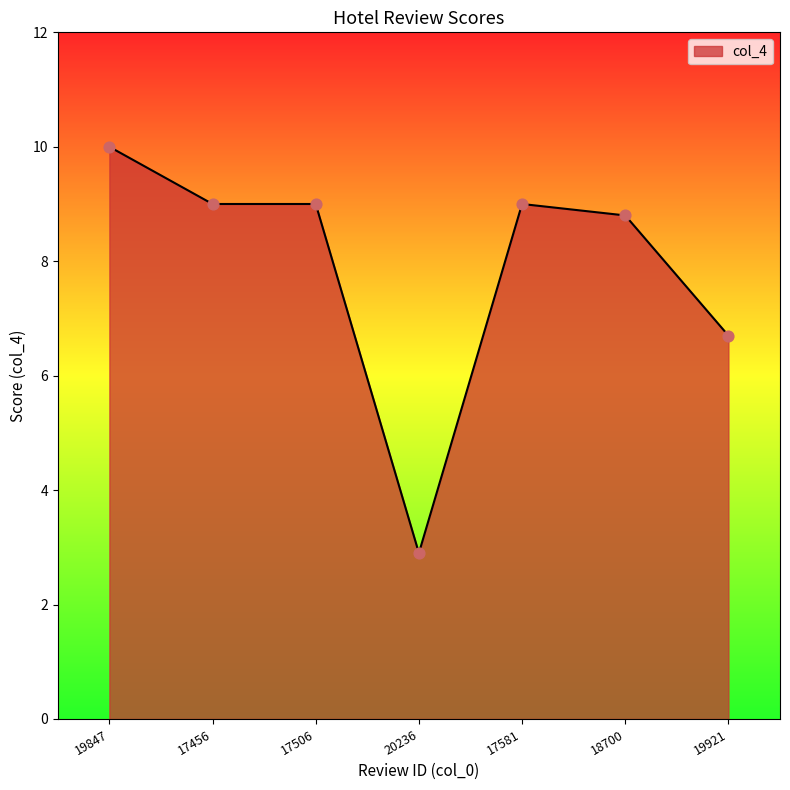

What is the change in value from 19847 to 20236?

-7.1